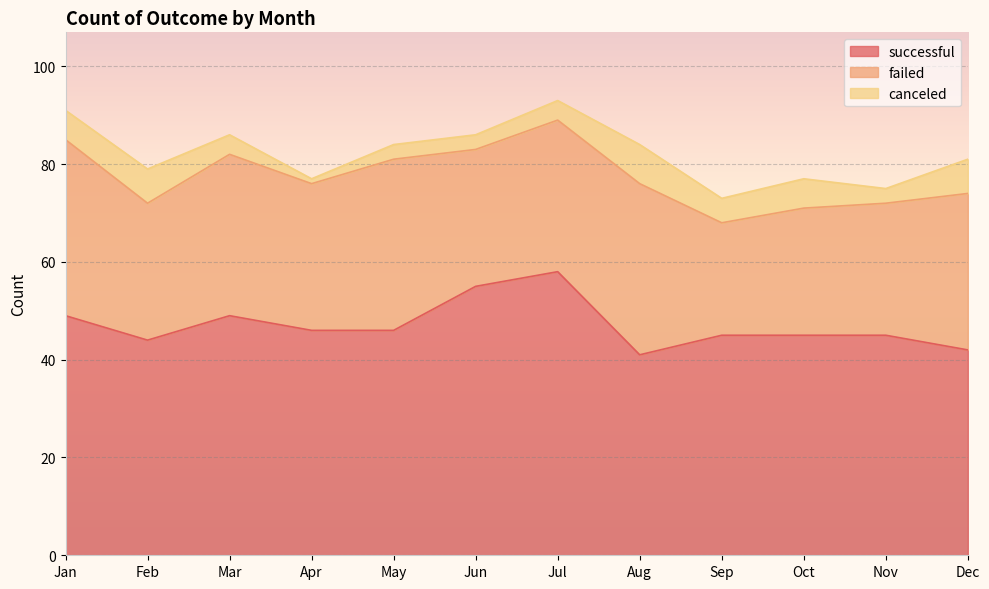

Does the chart display data point markers on the line(s)?

No